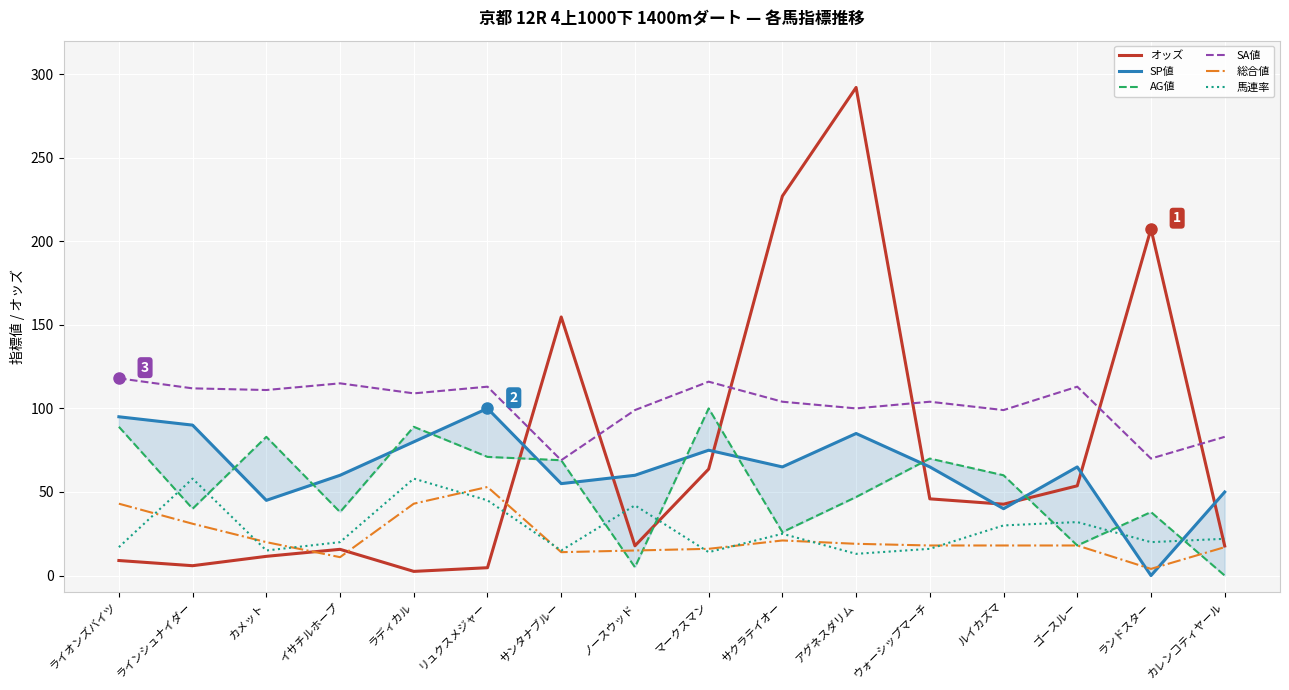

At how many categories does at least one series exceed 244?

1